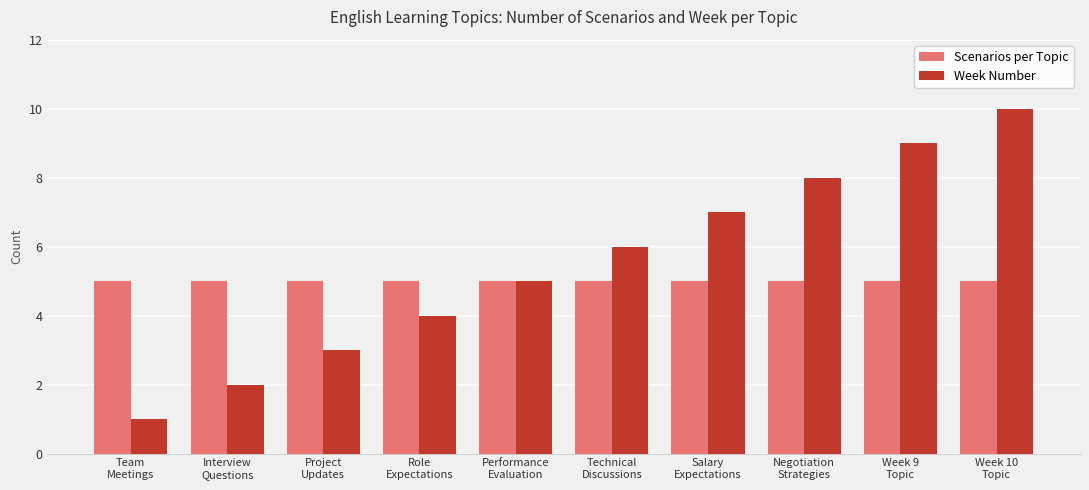

The value of Week Number at Week 10
Topic is 6. True or false?

False